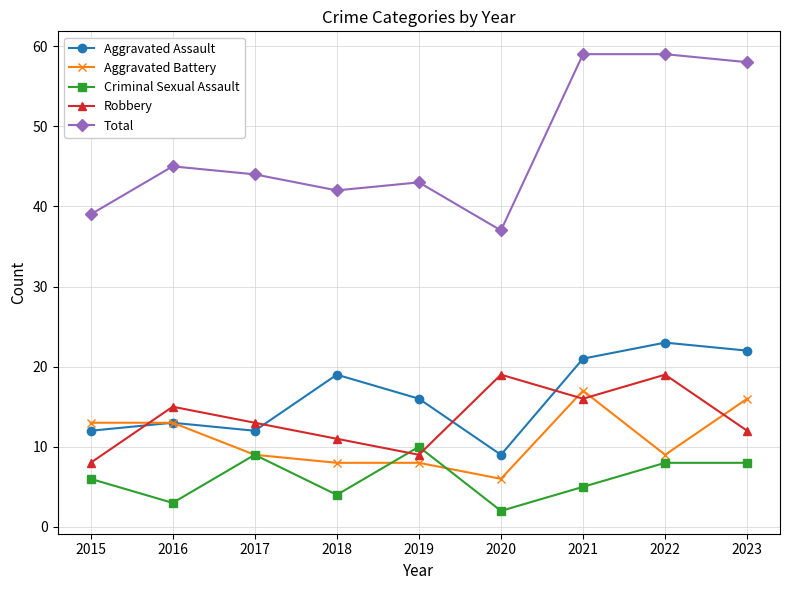

Which category has the lowest value across all series?

2020